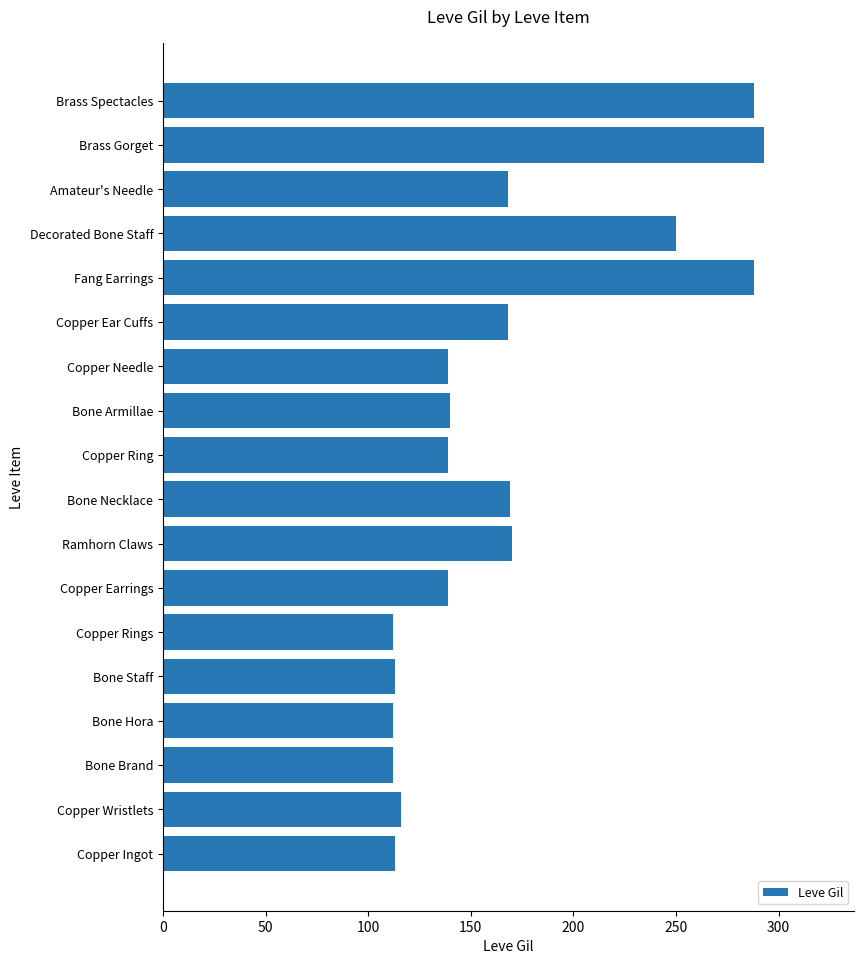

What is the maximum value shown in the chart?

293